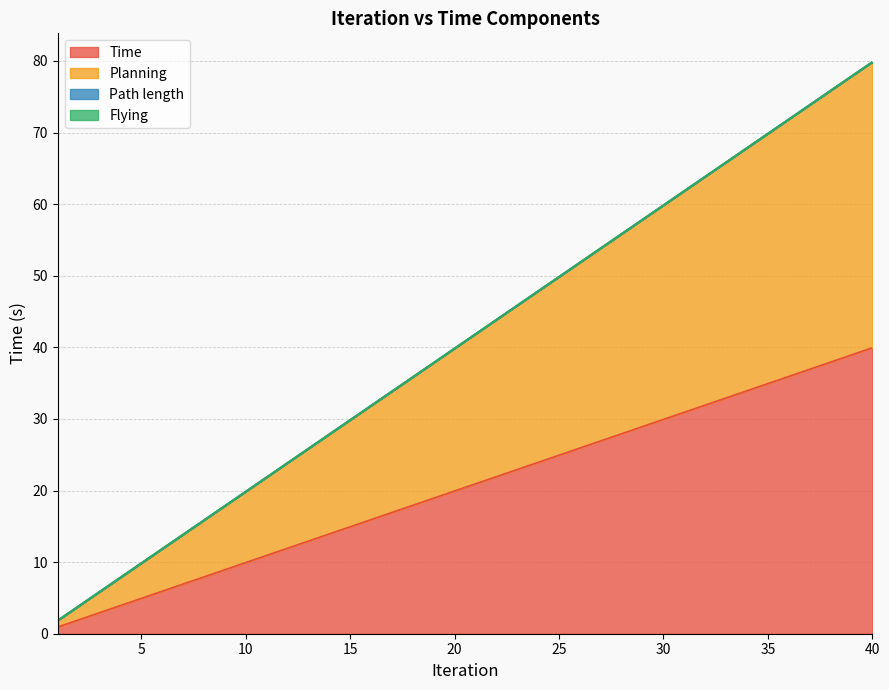

Count the number of categories in the chart.

40